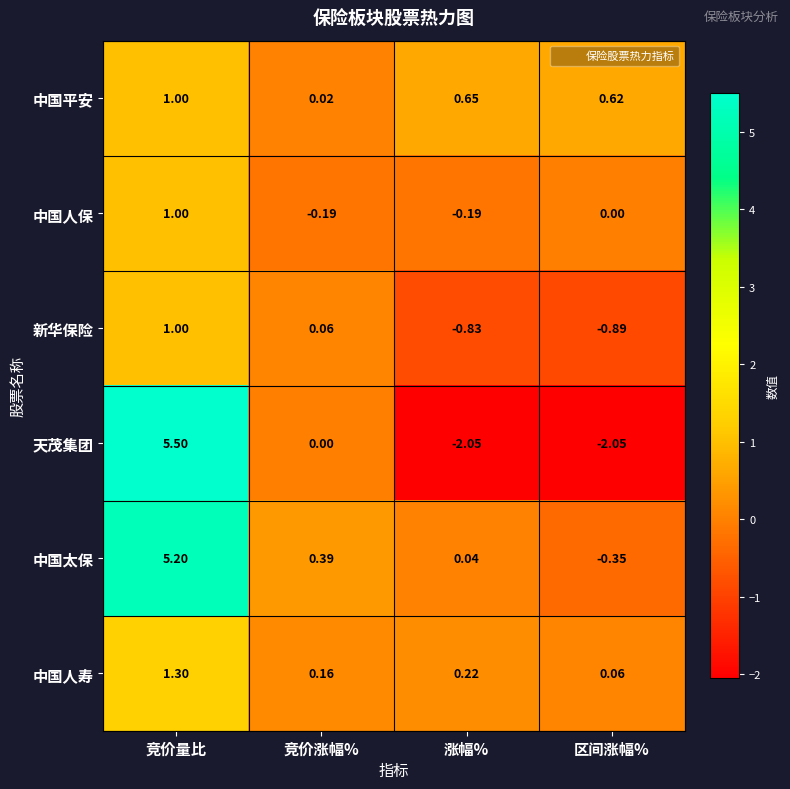

Where does the 新华保险 series first go above 0?

竞价量比